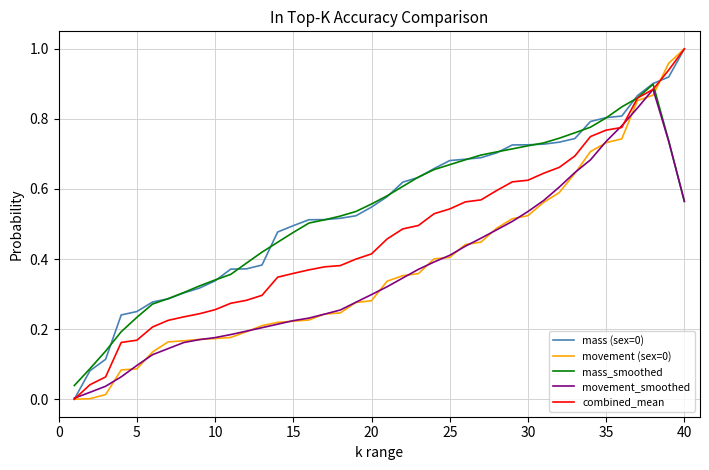

How many lines are shown in the chart?

5